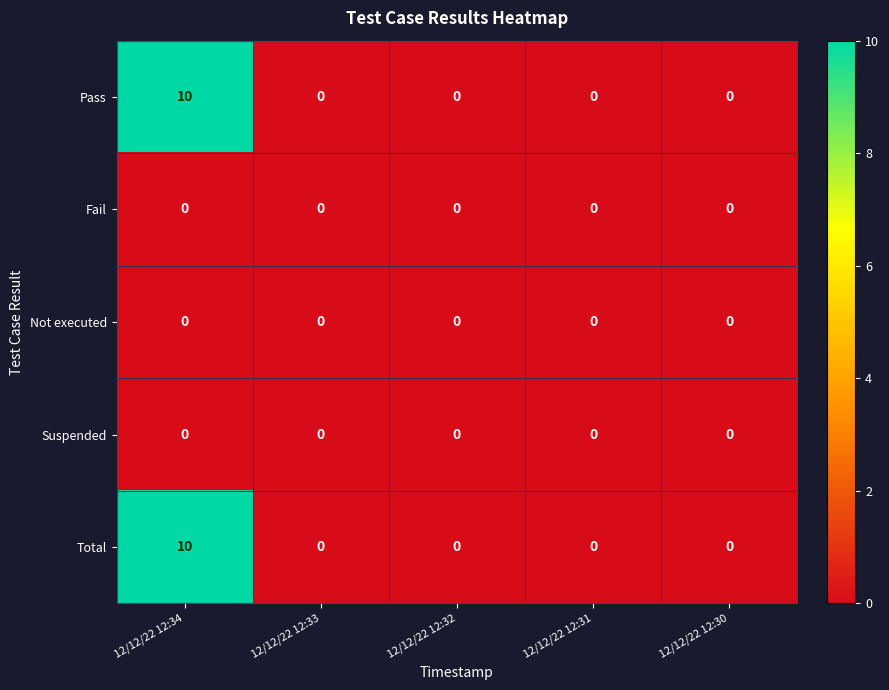

At which category does the chart reach its peak across all series?

12/12/22 12:34